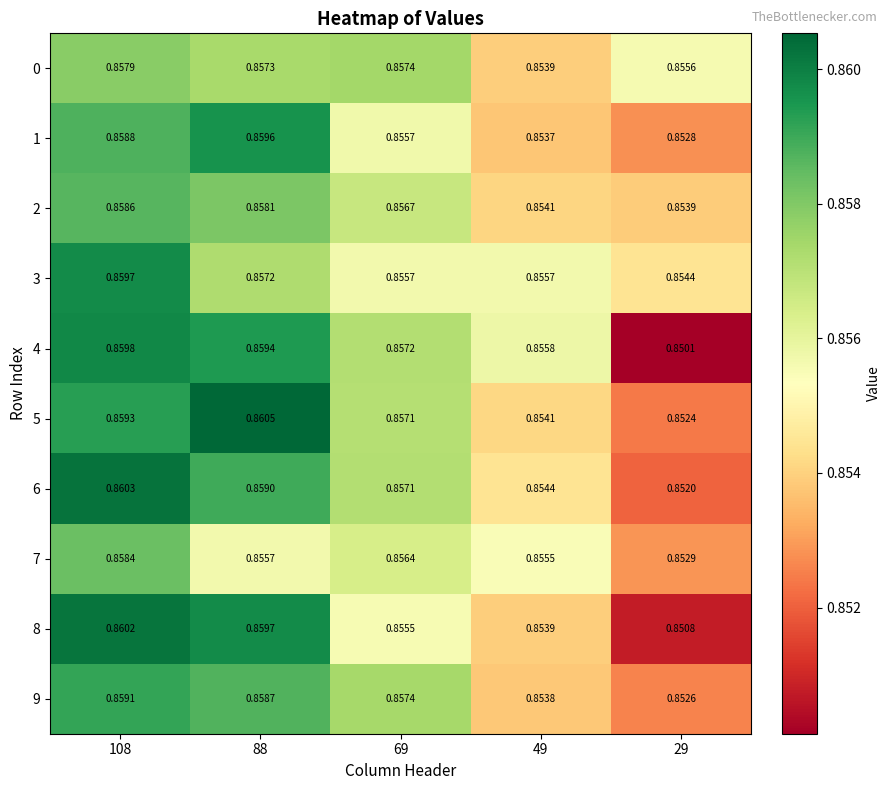

How many categories are shown in the chart?

5